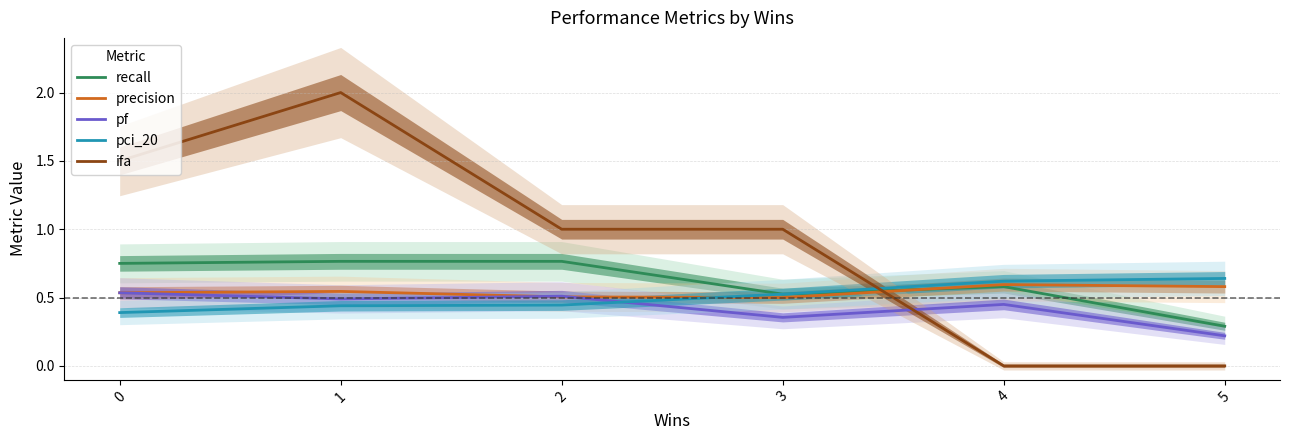

What is the approximate value of pci_20 at 2?

0.4